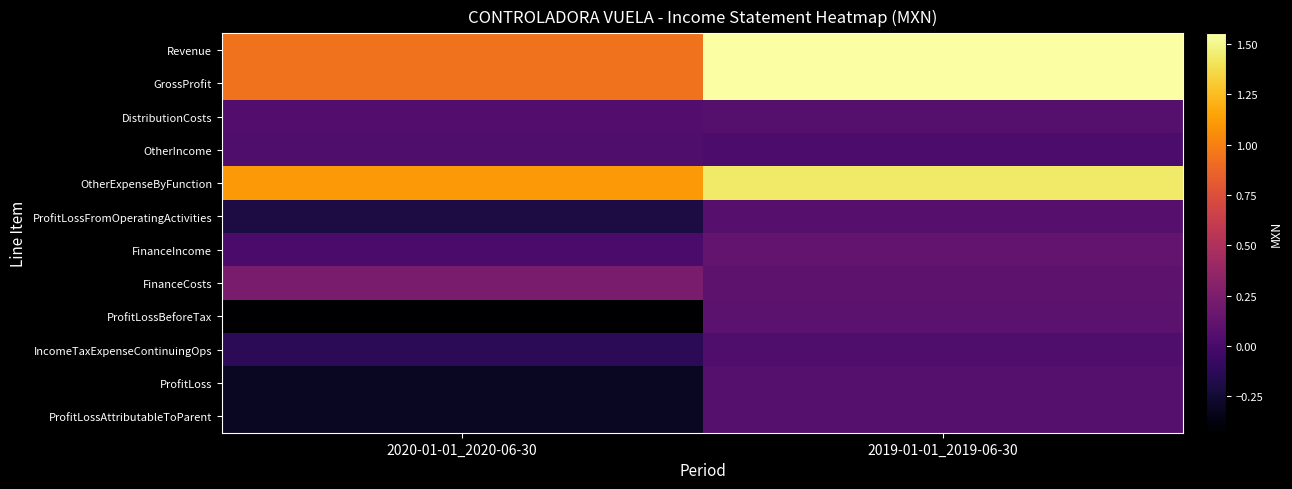

At which category is the sum across all series the highest?

2019-01-01_2019-06-30